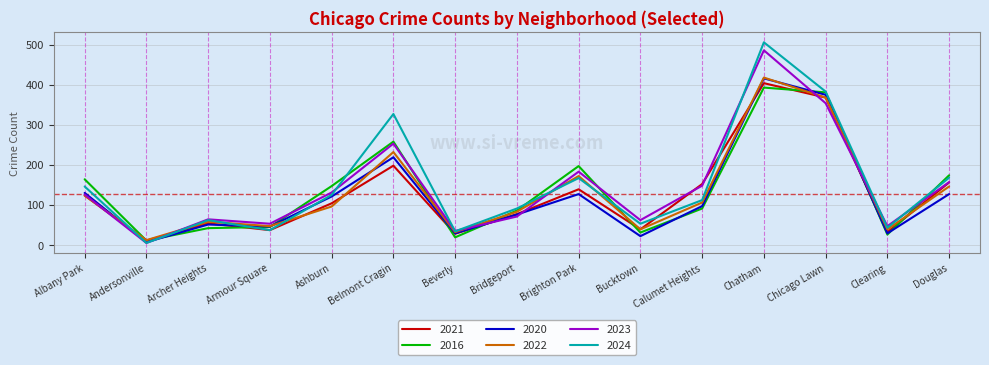

Which category has the highest value in the 2022 series?

Chatham